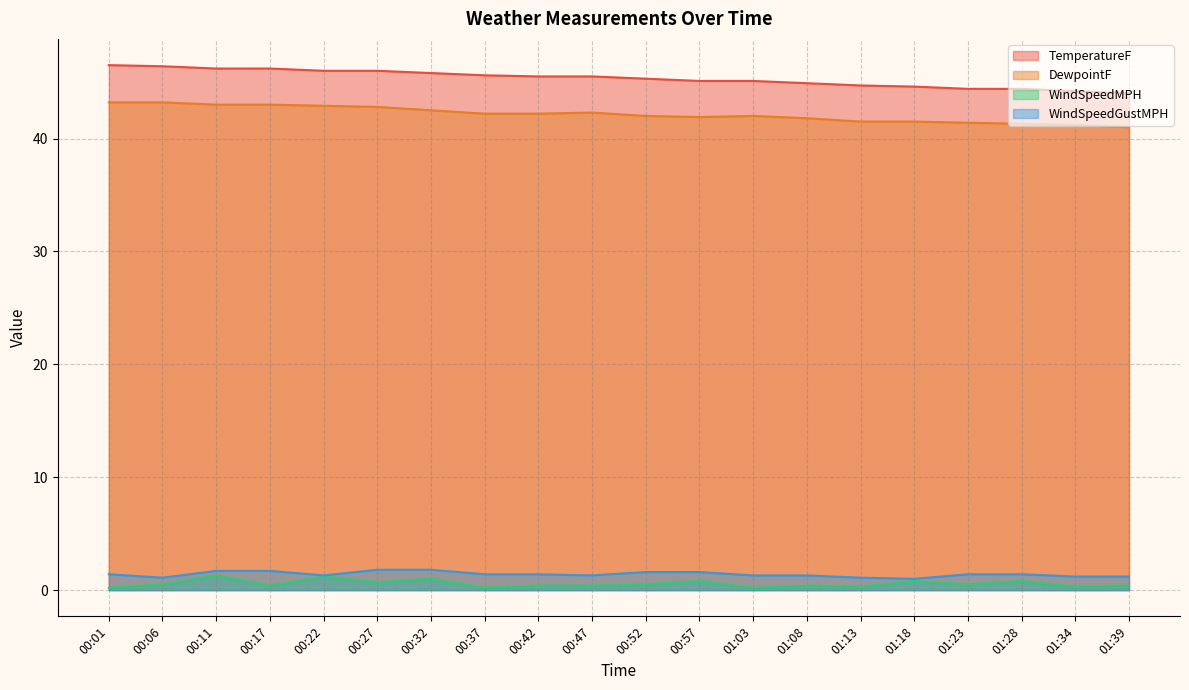

True or false: TemperatureF and DewpointF intersect in this chart.

False